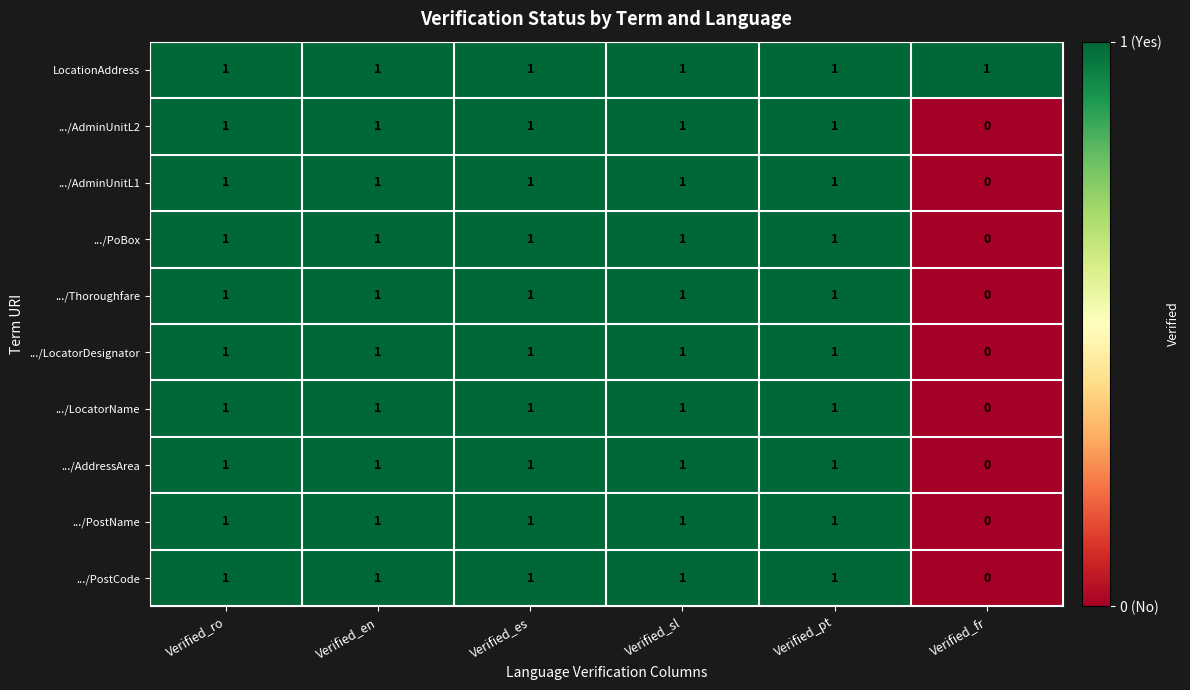

Where is .../LocatorName nearest to the value 0?

Verified_fr